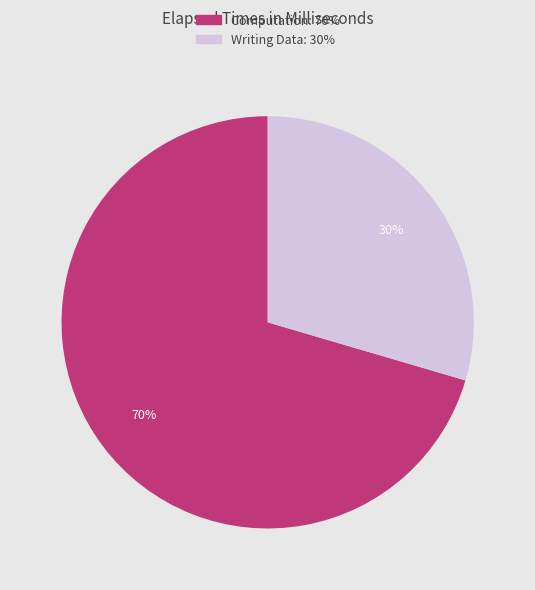

How many segments does this pie chart have?

2